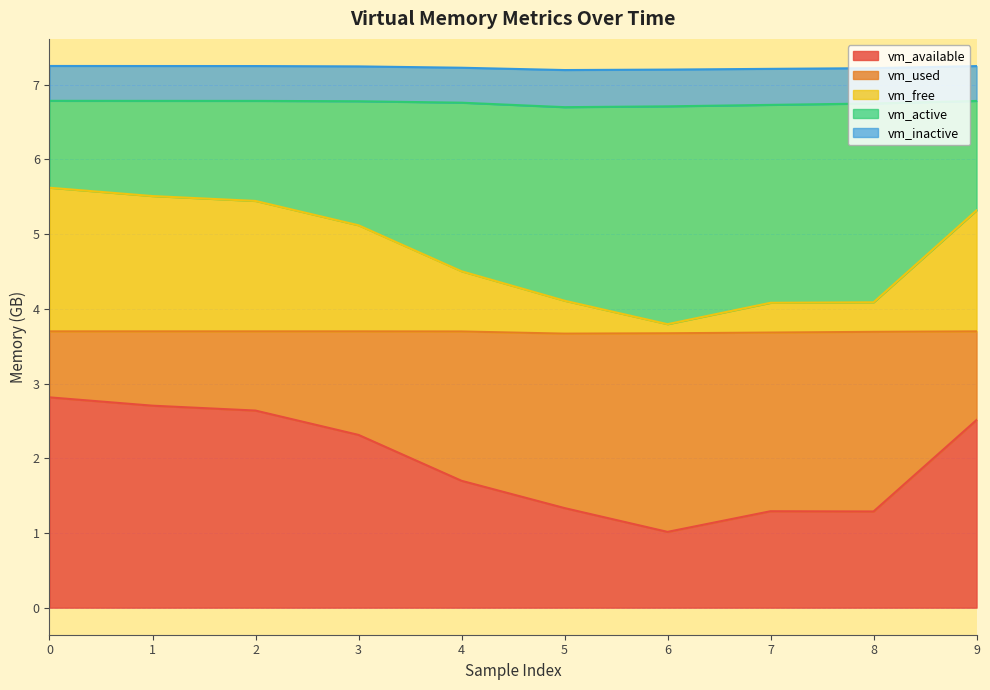

What is the sum of the vm_available values at 0 and 9?

5.3